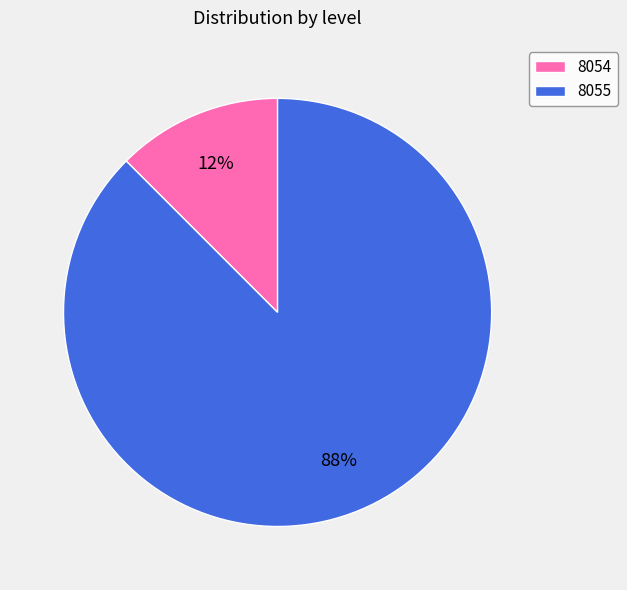

Rank the categories by value from highest to lowest.

8055, 8054